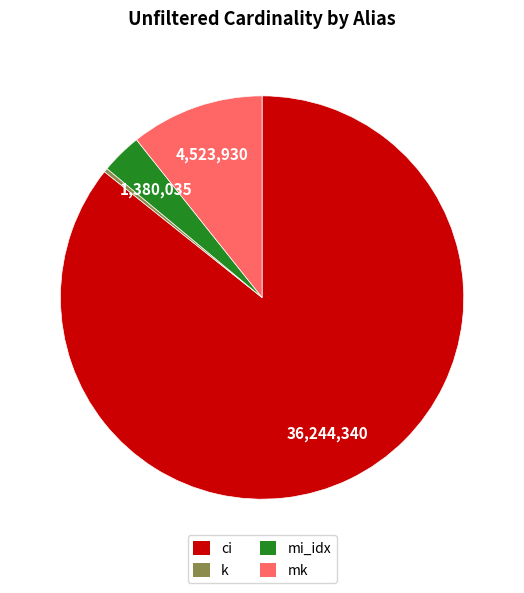

Which slice is the smallest?

k